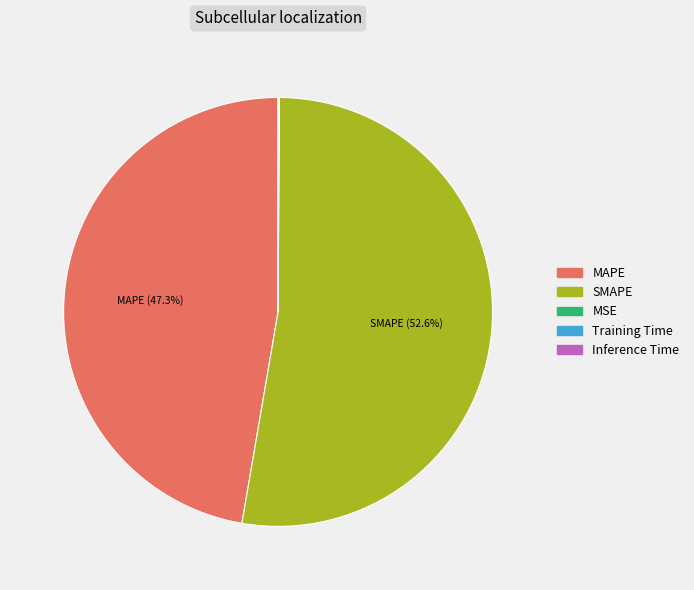

Which category has the biggest portion of the pie?

SMAPE